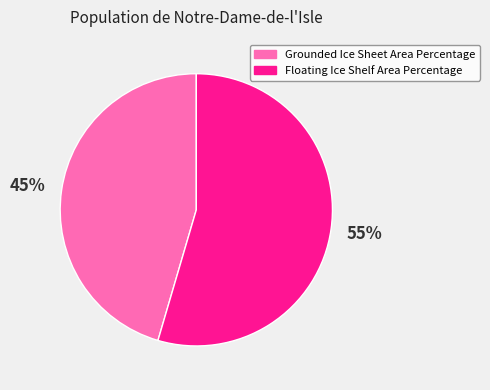

Combined, do Grounded Ice Sheet Area Percentage and Floating Ice Shelf Area Percentage account for over 50%?

Yes